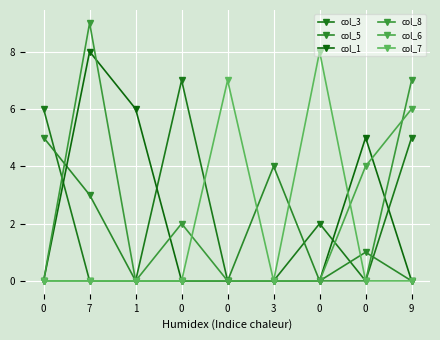

At which category is the sum across all series the highest?

7